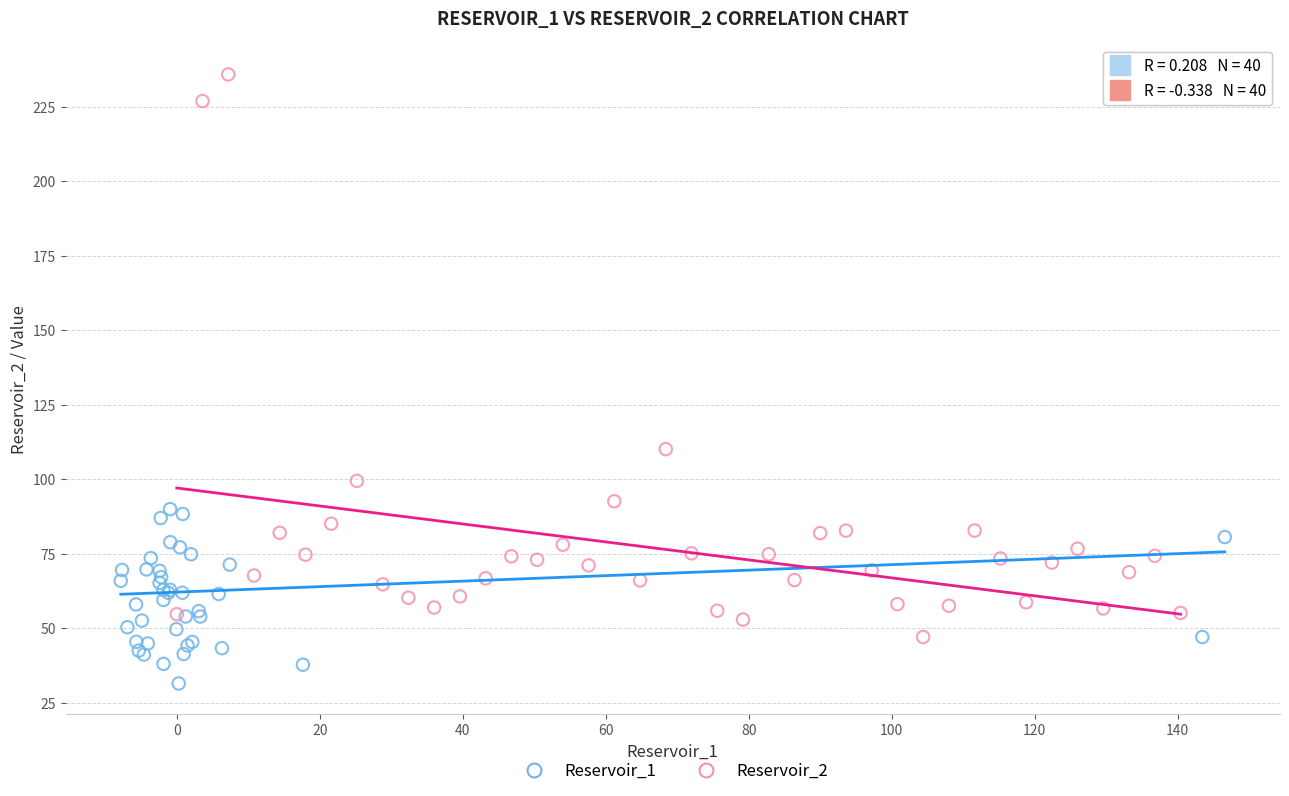

What are all the series names shown in the legend?

Reservoir_1, Reservoir_2